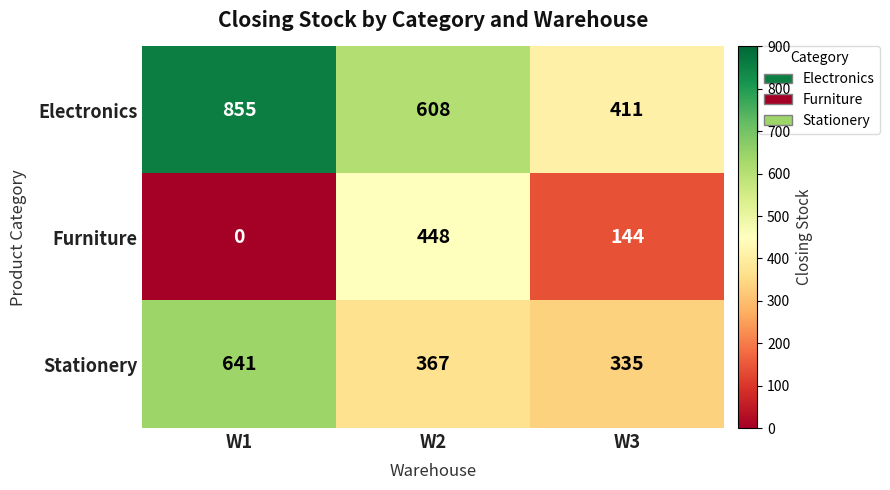

The Stationery series shows 221 at W3. True or false?

False